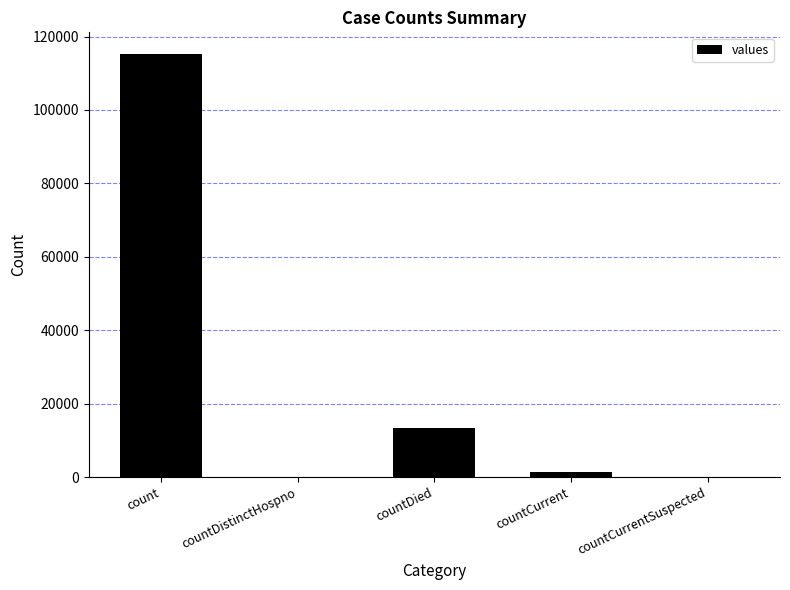

How many distinct data groups are displayed?

1